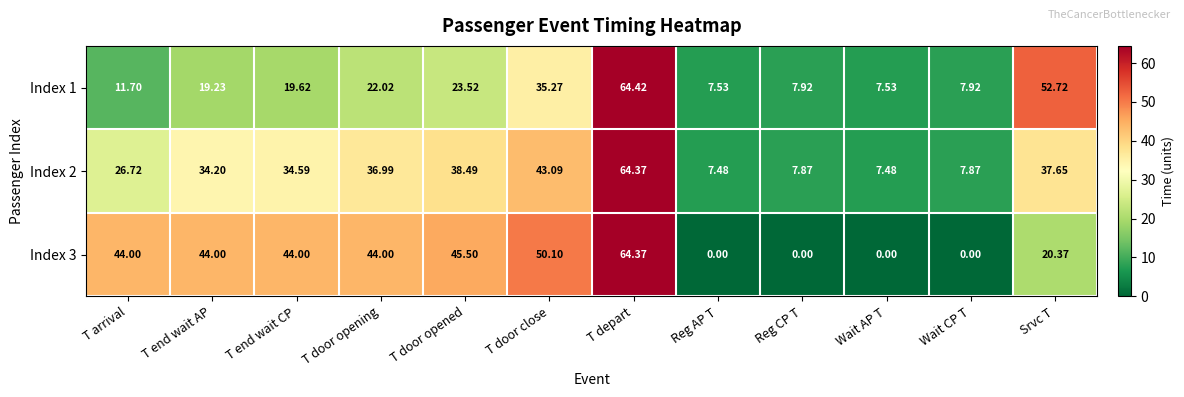

At which category is the sum across all series the highest?

T depart